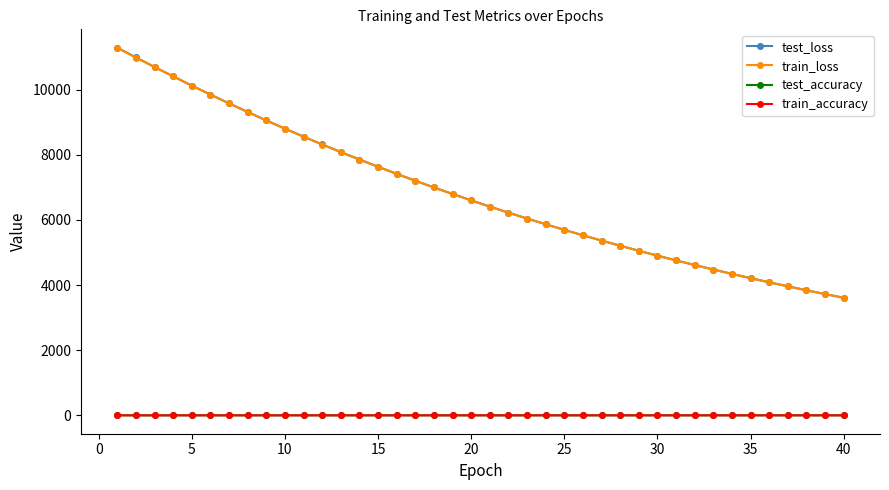

True or false: test_accuracy has more than 1 interior local peaks.

True